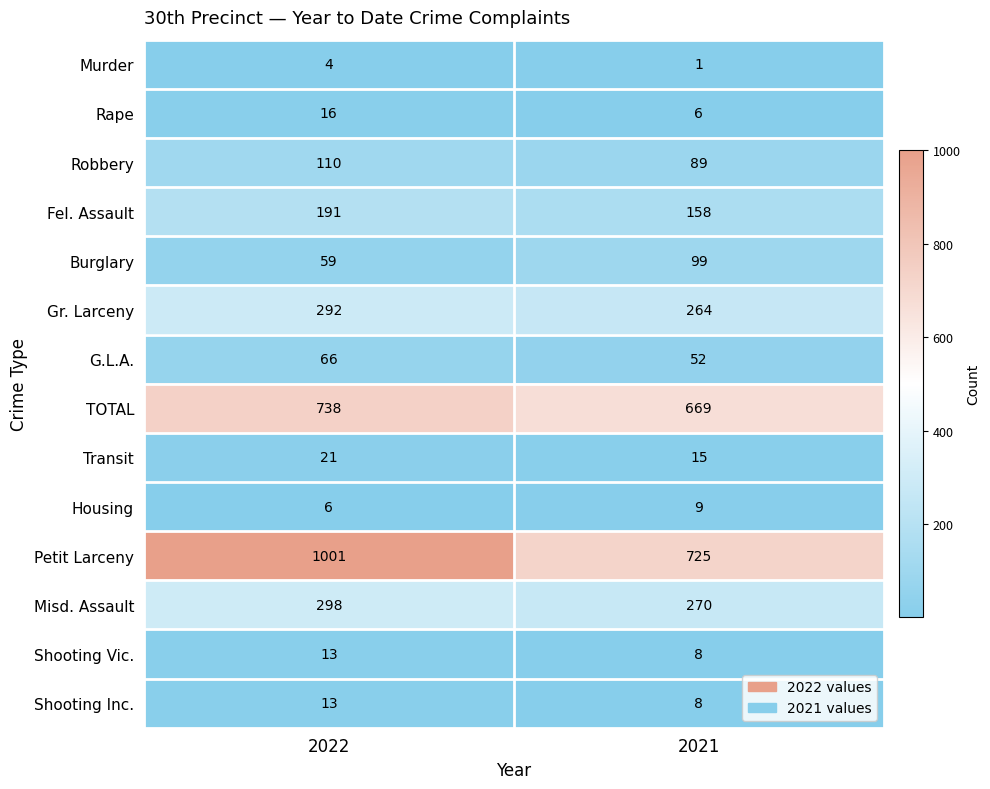

At how many categories does at least one series exceed 186?

2